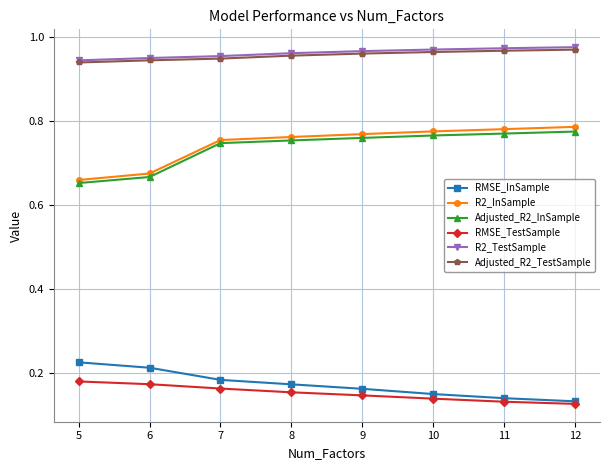

True or false: R2_InSample and R2_TestSample cross at least once.

False